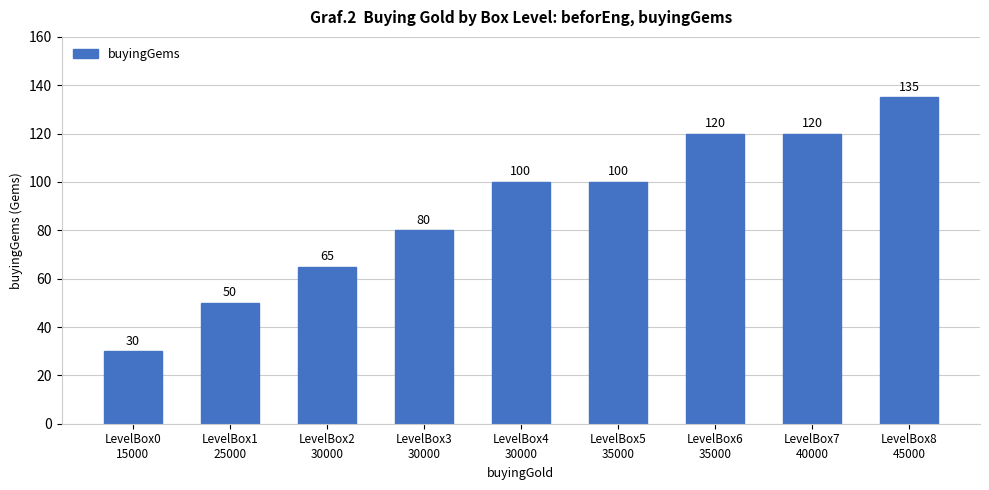

Reading left to right, transcribe all the data shown in this chart.

30	50	65	80	100	100	120	120	135